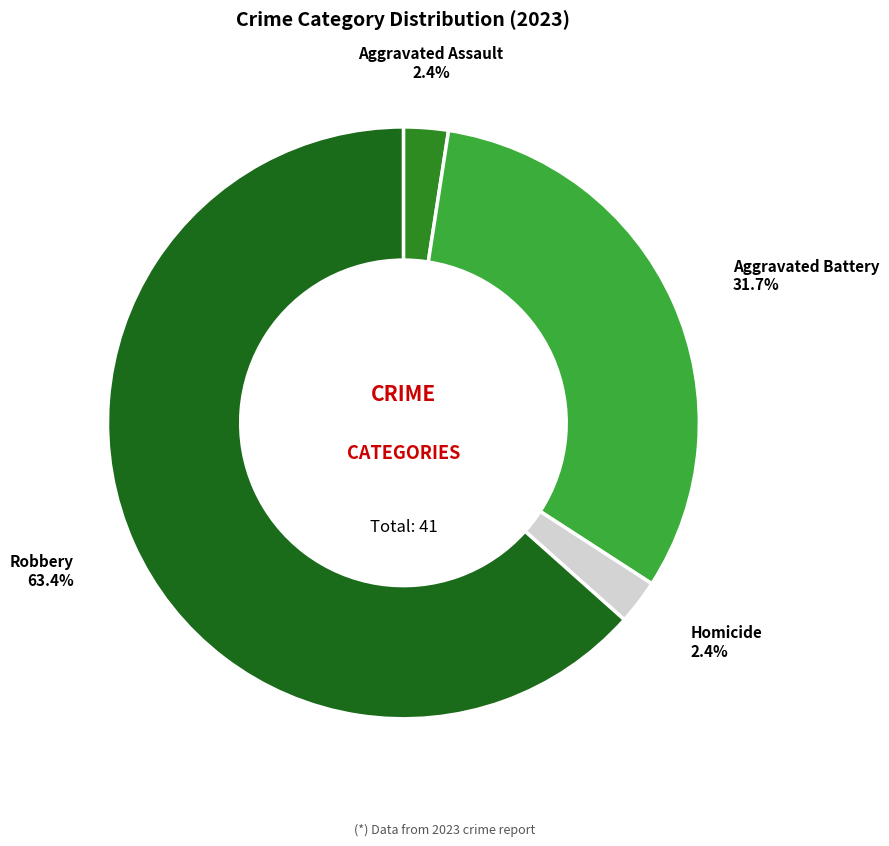

What portion of the pie excludes Aggravated Assault?

97.6%